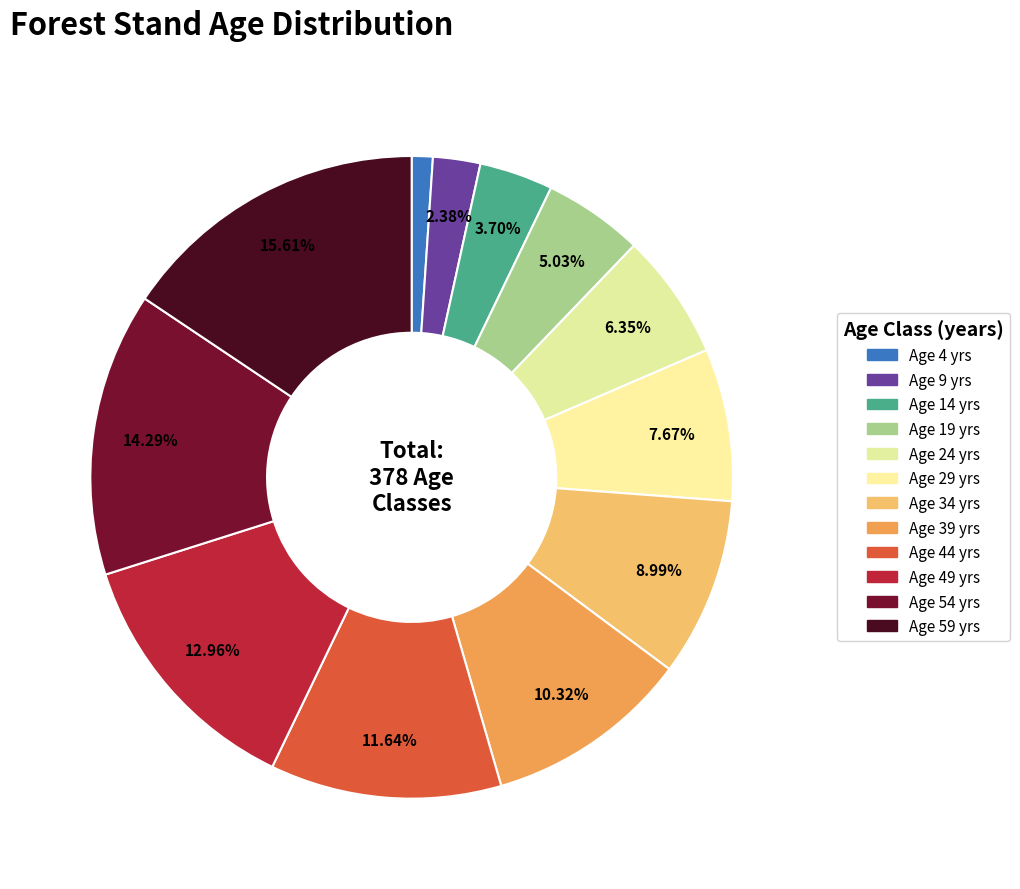

How many slices are in this pie chart?

12